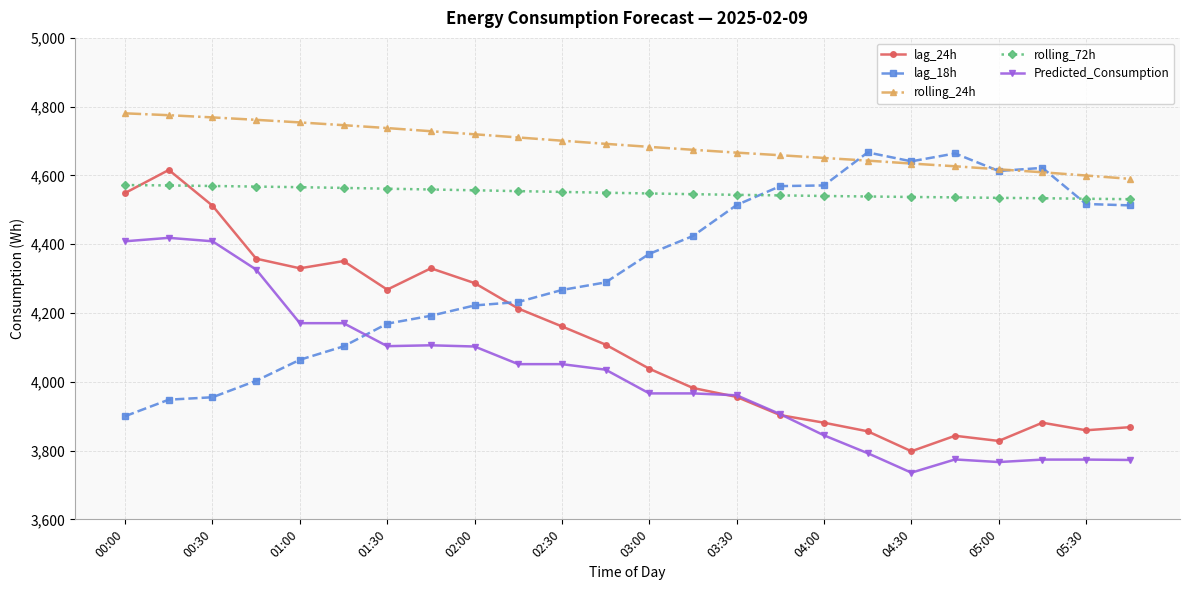

Which series has the largest total across all categories?

rolling_24h